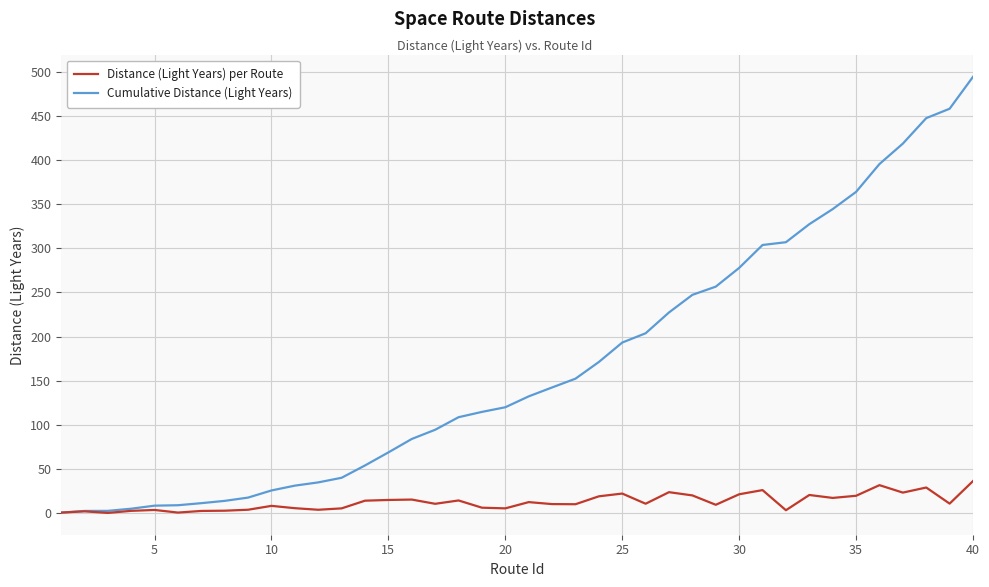

Which series has the largest total across all categories?

Cumulative Distance (Light Years)